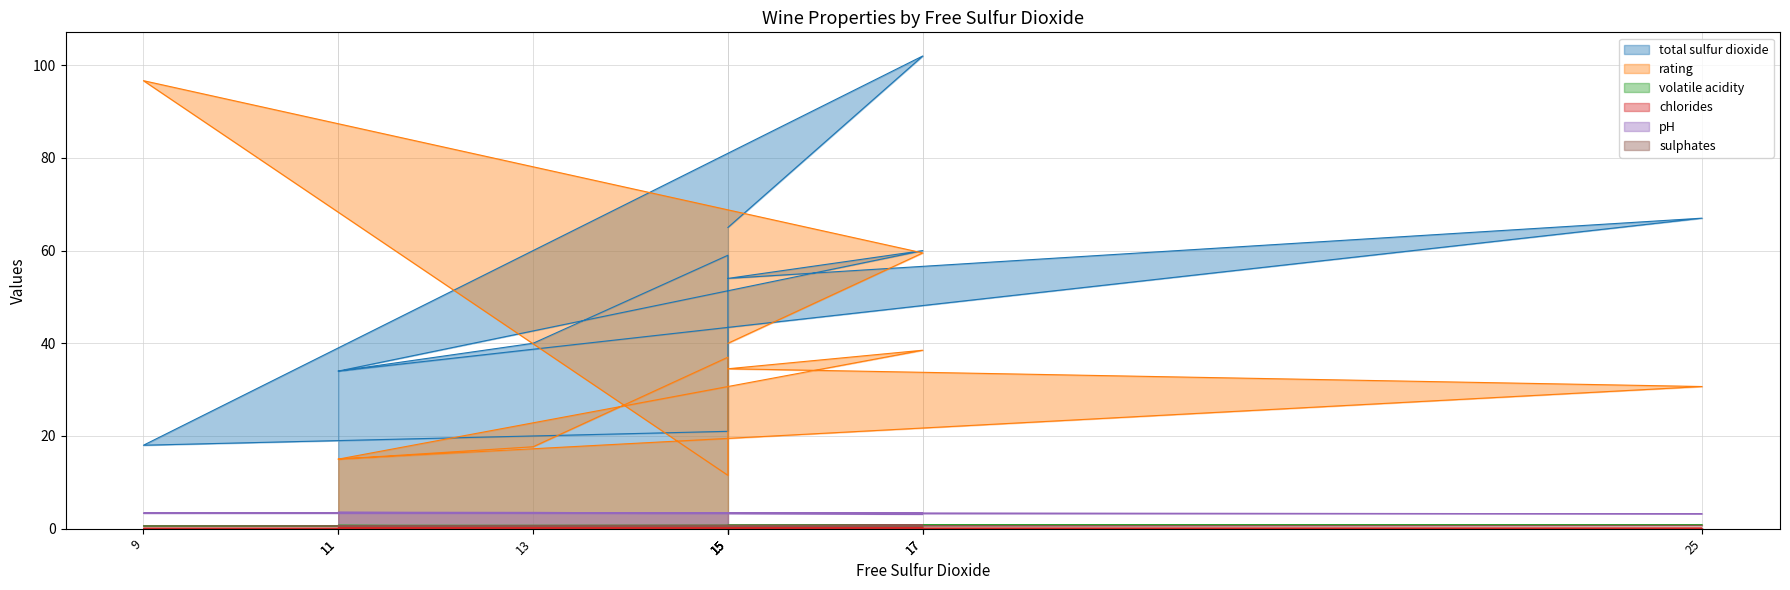

Reading left to right, what are all the values shown in this chart?

total sulfur dioxide: 11=34.0	25=67.0	15=54.0	17=60.0	11=34.0	13=40.0	15=59.0	15=21.0	9=18.0	17=102.0	15=65.0
rating: 11=15.0	25=30.7	15=34.5	17=38.5	11=15.0	13=17.7	15=37.0	15=11.5	9=96.7	17=59.5	15=40.0
volatile acidity: 11=0.7	25=0.9	15=0.8	17=0.3	11=0.7	13=0.7	15=0.6	15=0.7	9=0.6	17=0.5	15=0.6
chlorides: 11=0.1	25=0.1	15=0.1	17=0.1	11=0.1	13=0.1	15=0.1	15=0.1	9=0.1	17=0.1	15=0.1
pH: 11=3.5	25=3.2	15=3.3	17=3.2	11=3.5	13=3.5	15=3.3	15=3.4	9=3.4	17=3.4	15=3.3
sulphates: 11=0.6	25=0.7	15=0.7	17=0.6	11=0.6	13=0.6	15=0.5	15=0.5	9=0.6	17=0.8	15=0.5